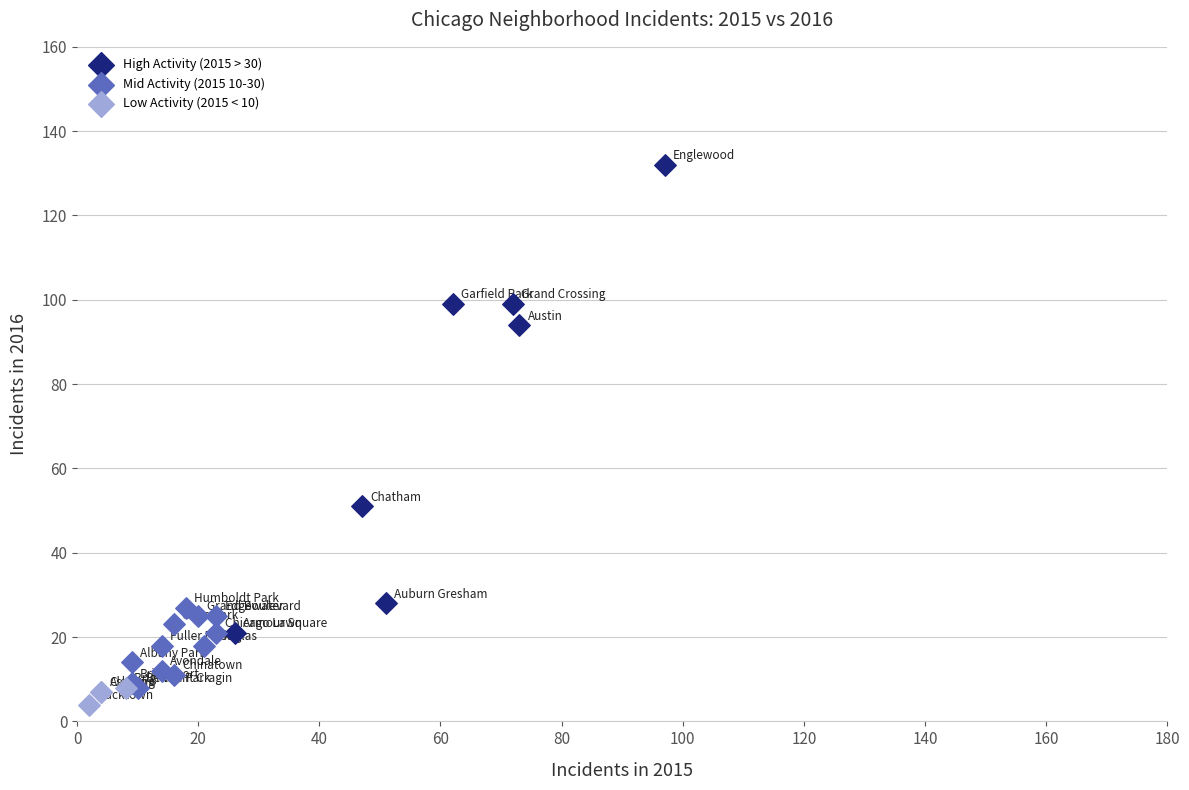

Which series reaches the maximum Y coordinate?

High Activity (2015 > 30)